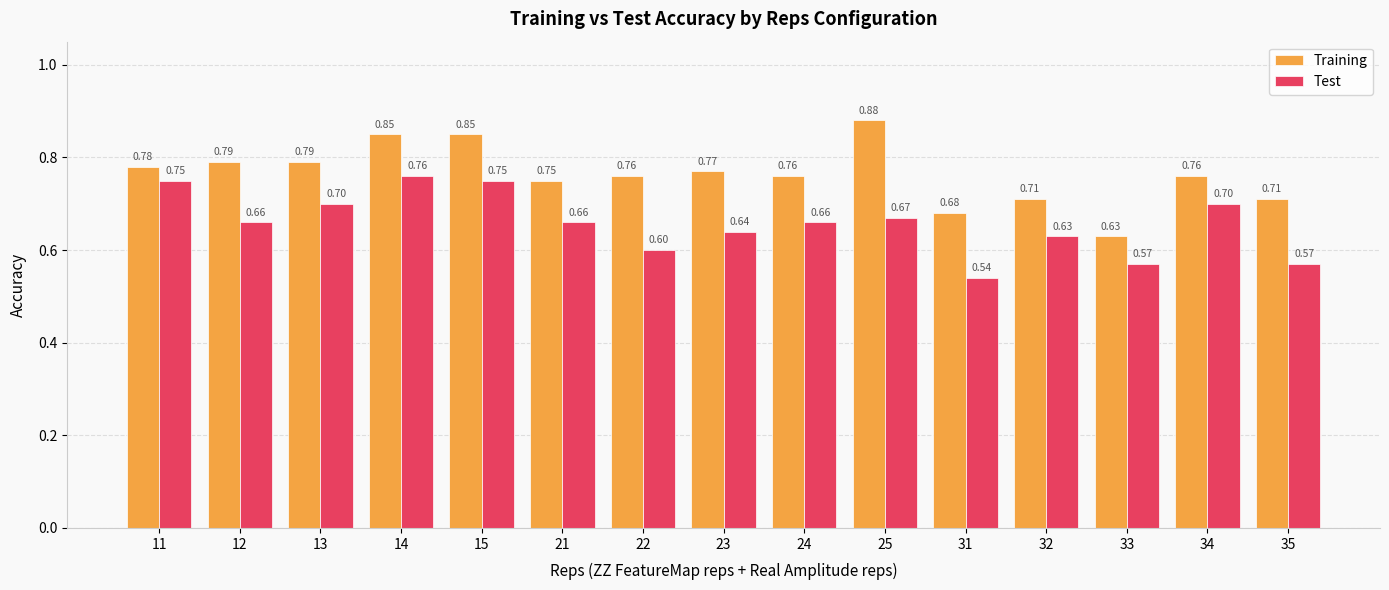

Rank the series by their maximum value, from highest to lowest.

Training, Test